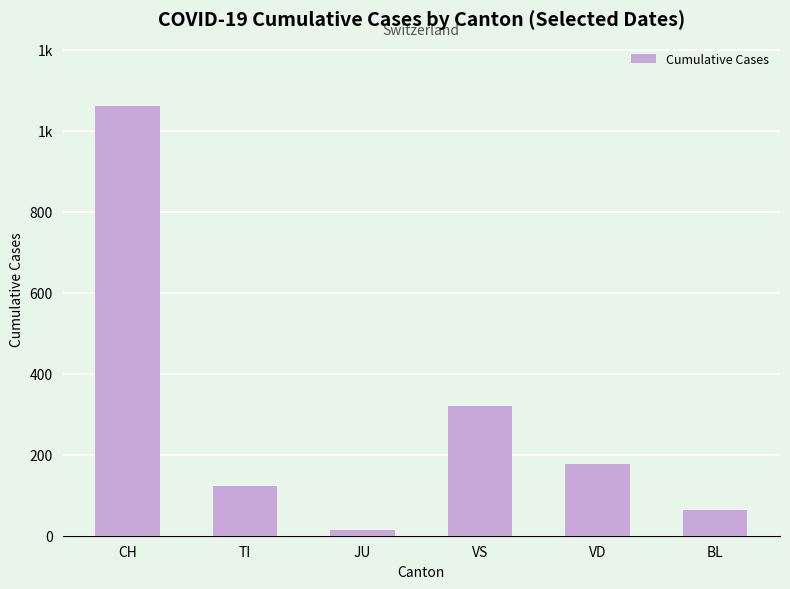

Rank the categories by value from highest to lowest.

CH, VS, VD, TI, BL, JU